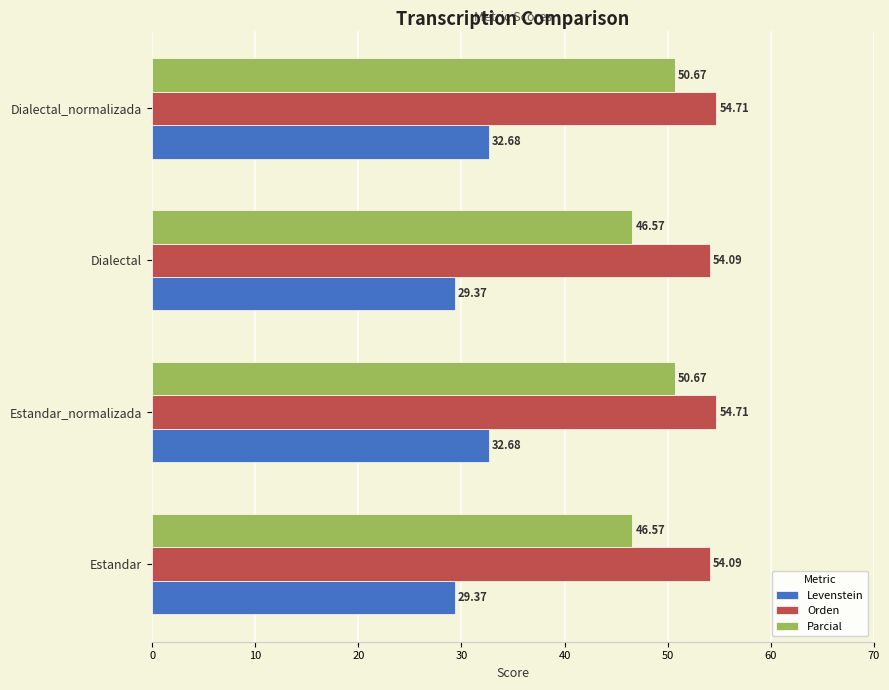

What is the total value across all series at Estandar?

130.0